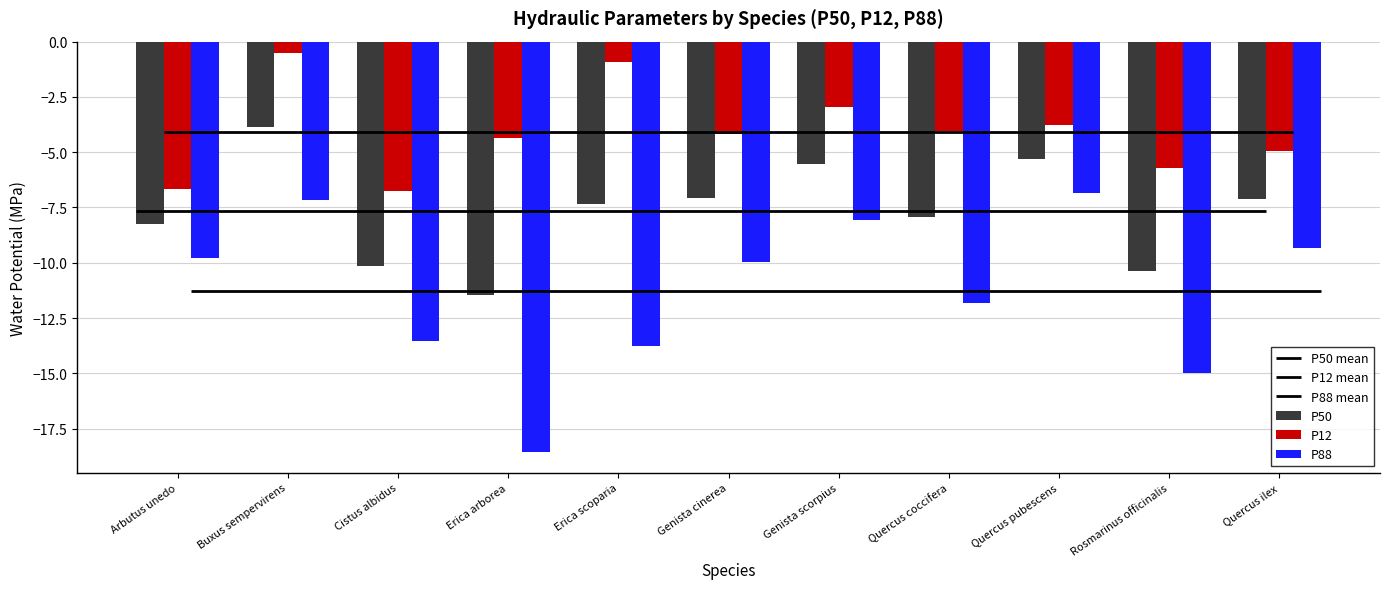

Which category has the lowest value in the P50 series?

Erica arborea